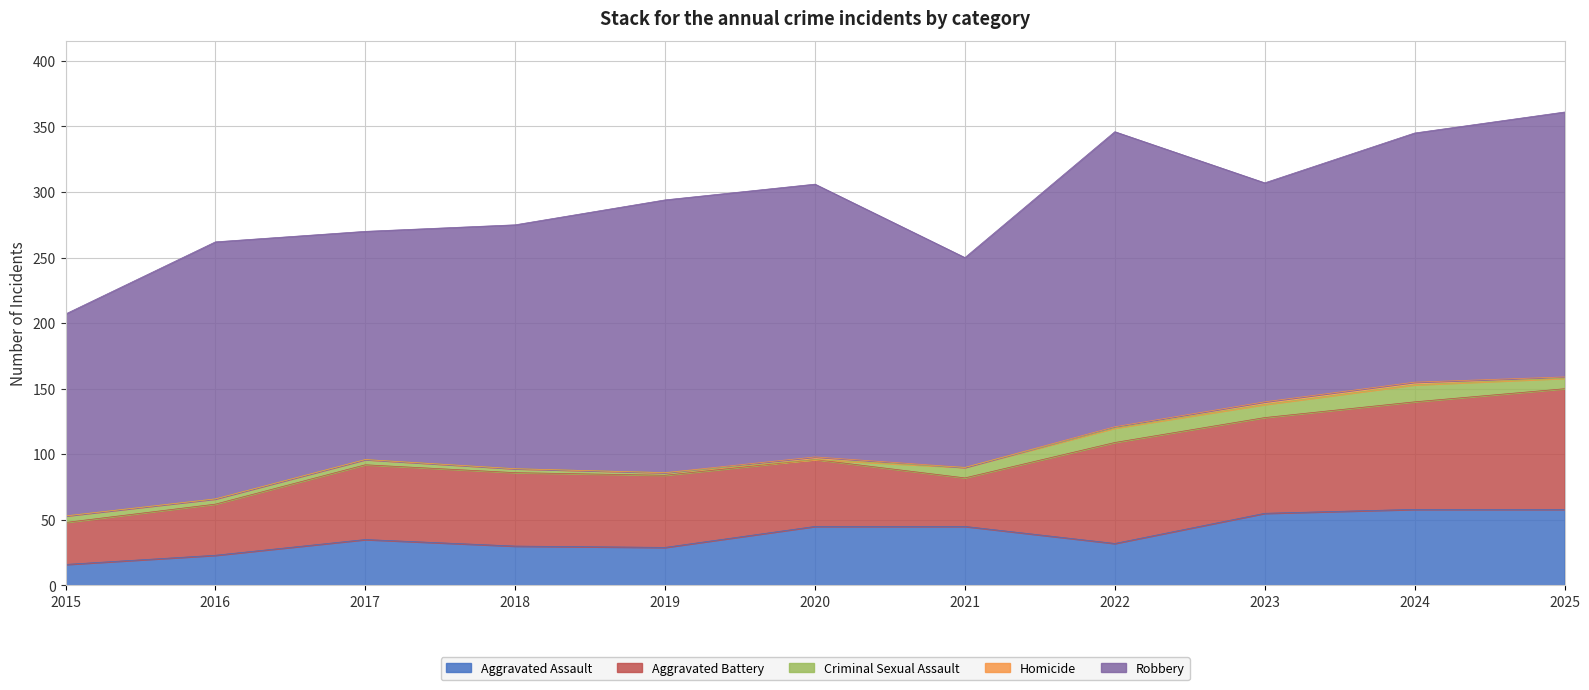

What is the total value across all series at 2019?

294